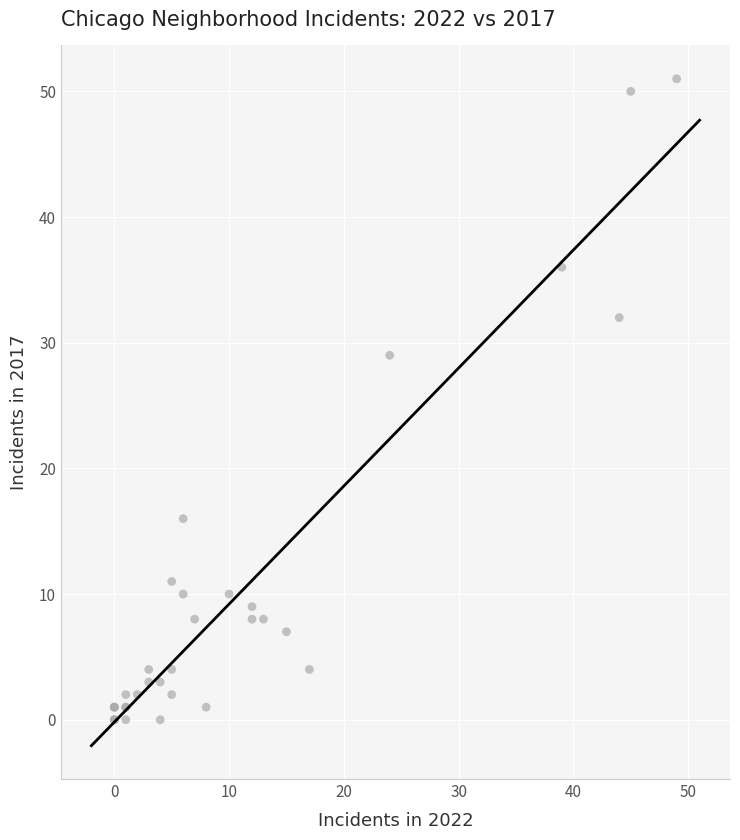

What Y value in the scatter plot is closest to 25?

29